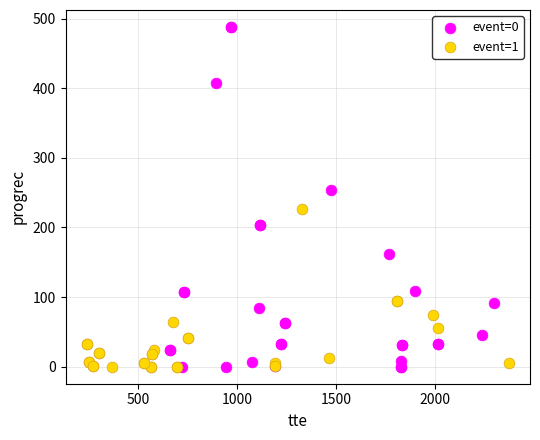

Which series contains the highest Y value?

event=0